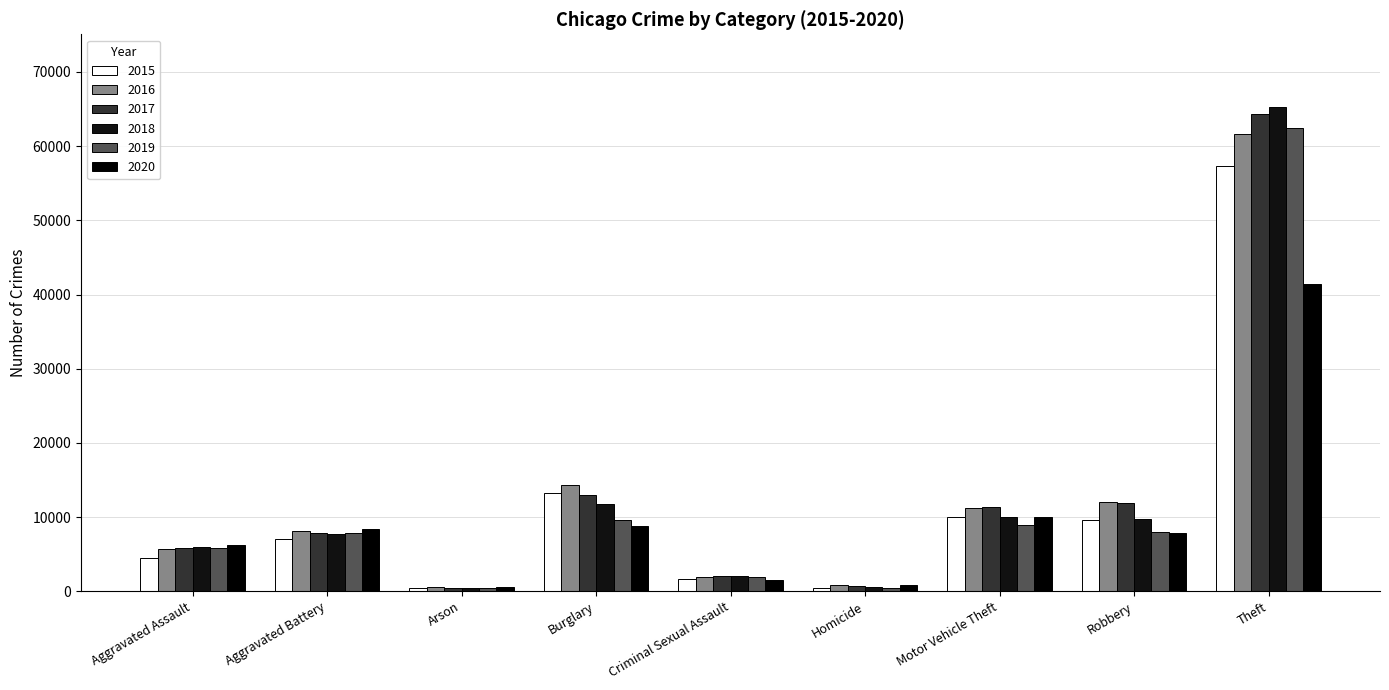

How many bars are there in total?

54